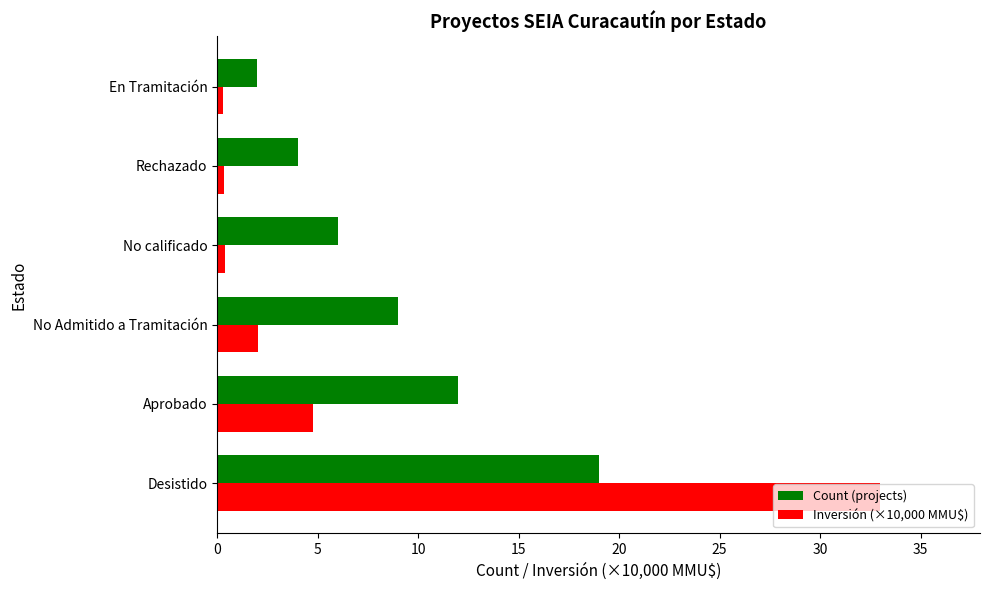

What is the difference between the maximum and minimum values in the Count (projects) series?

17.0